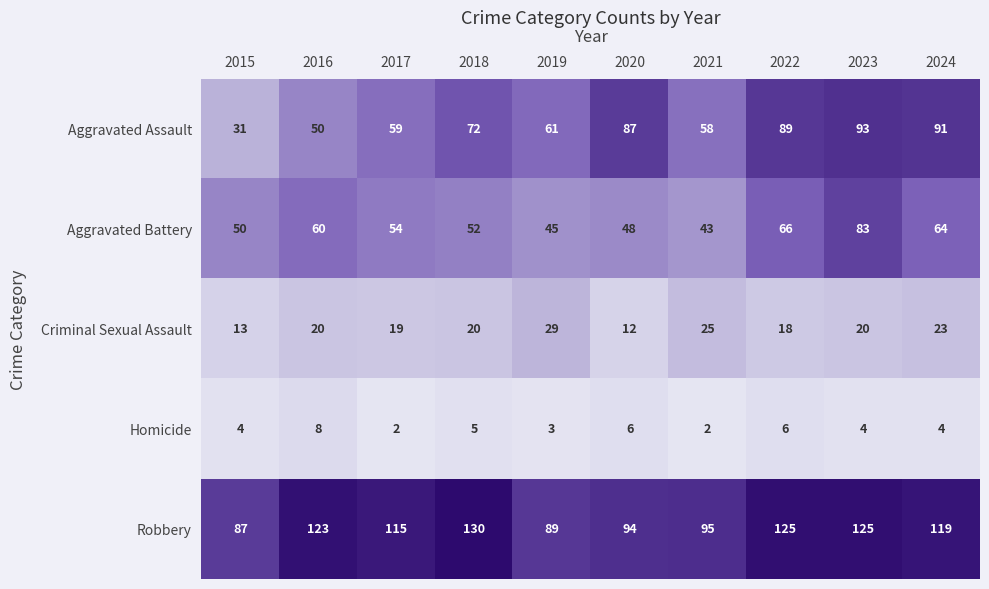

What is the difference between the second highest and minimum values in the Aggravated Battery series?

23